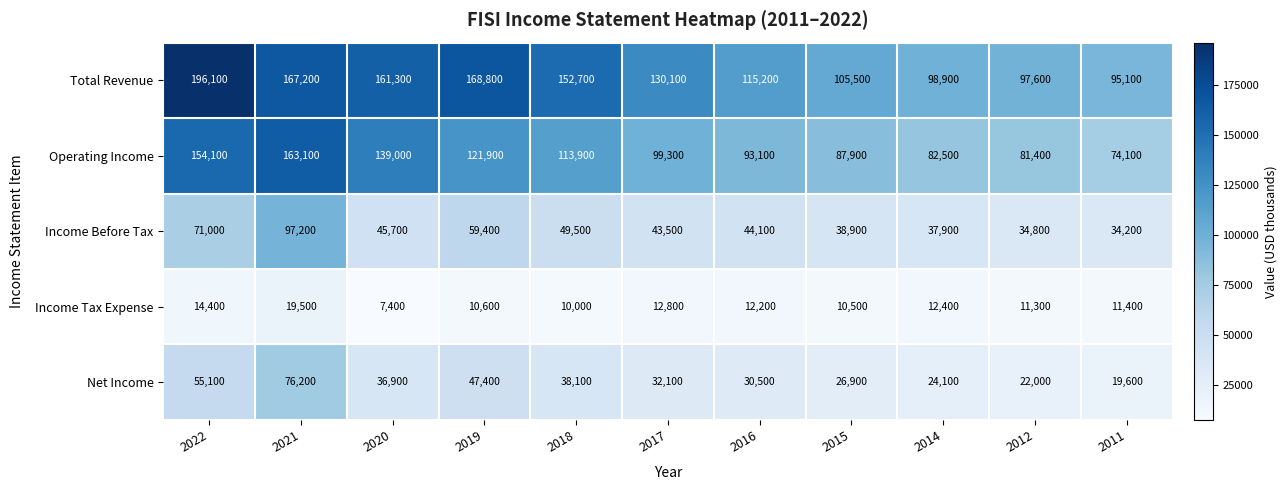

The value of Net Income at 2011 is 19600. True or false?

True